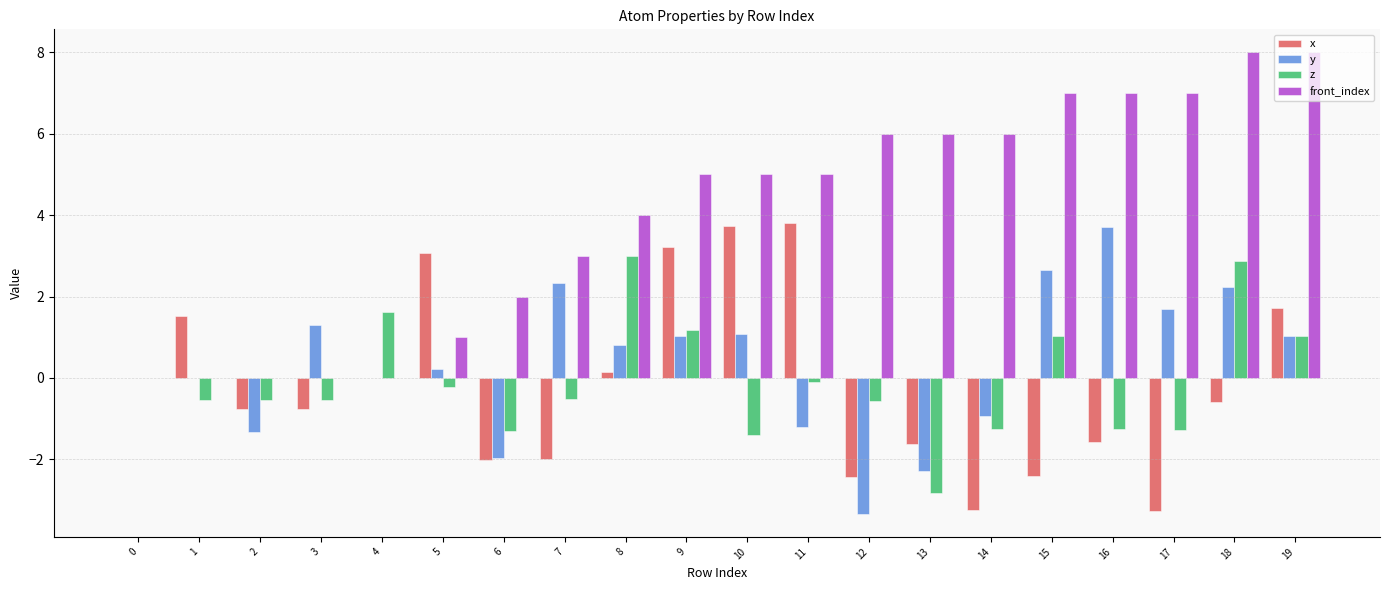

What is the sum of all x values?

-3.4